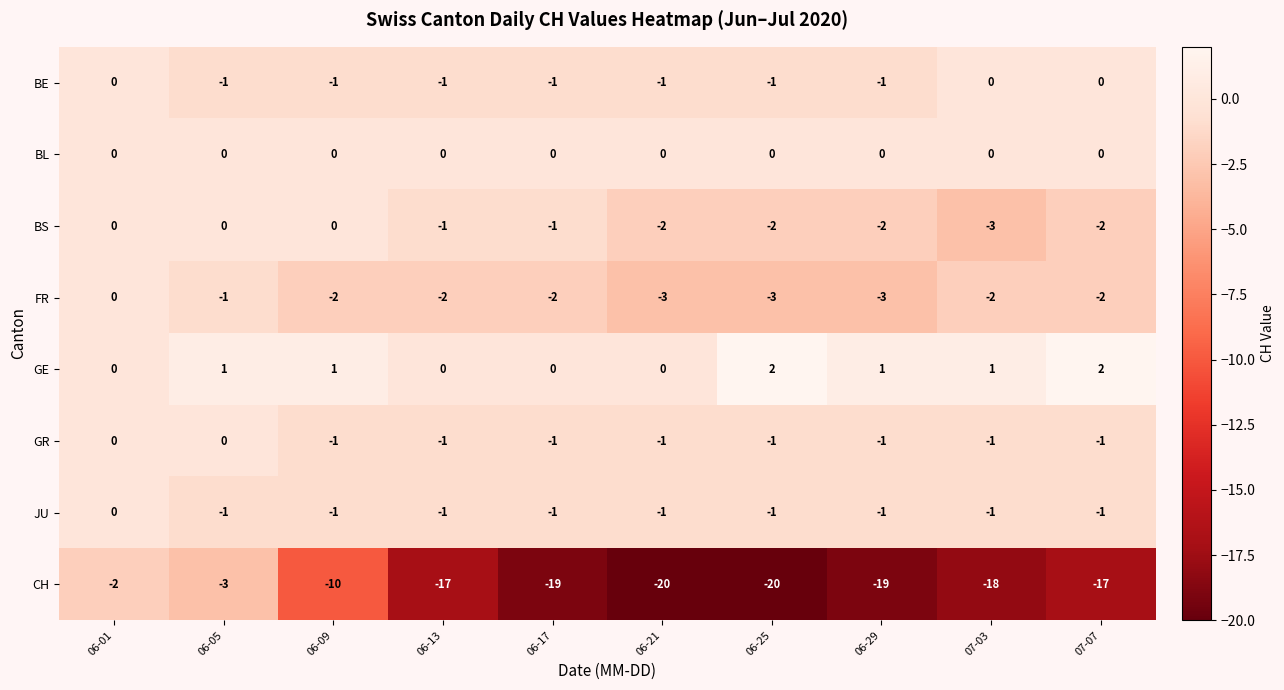

The BS series shows -1 at 06-01. True or false?

False